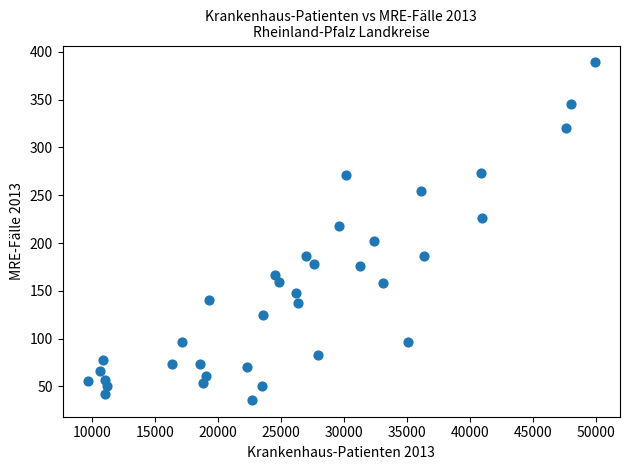

What is the range of Y values (max minus min)?

353